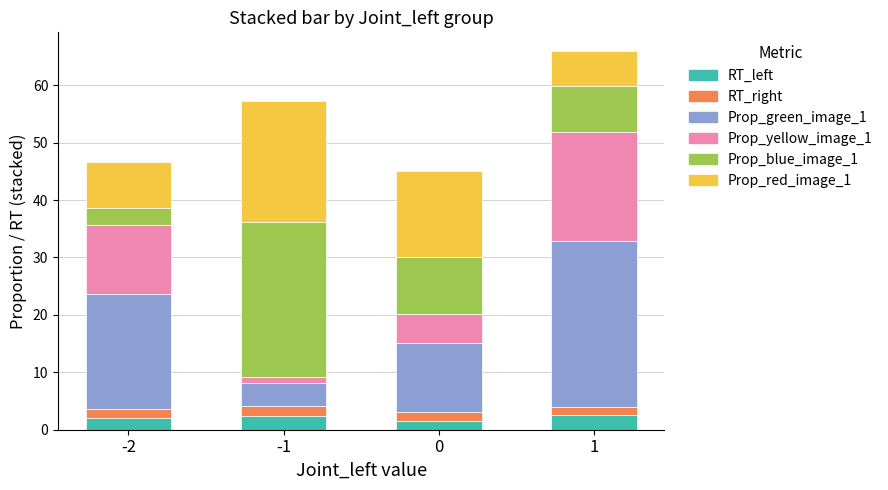

What is the lowest value of the RT_left series?

1.6